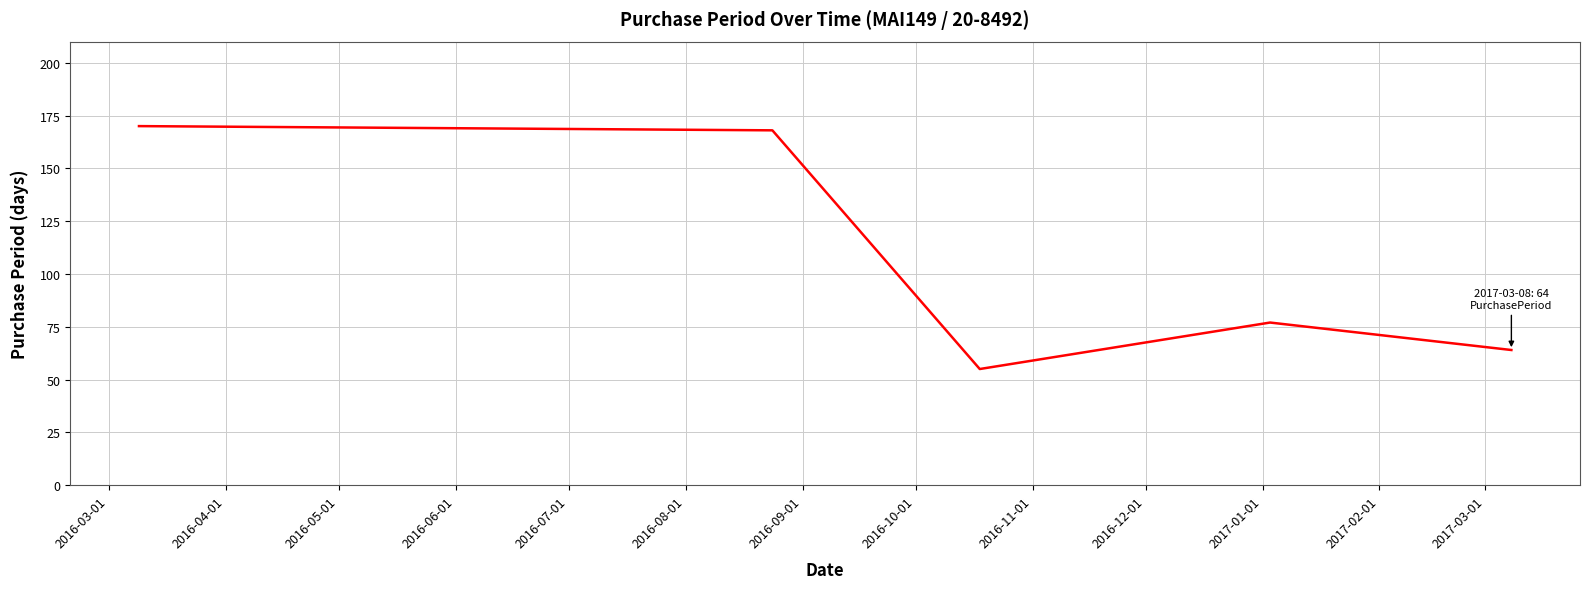

What is the average value?

107